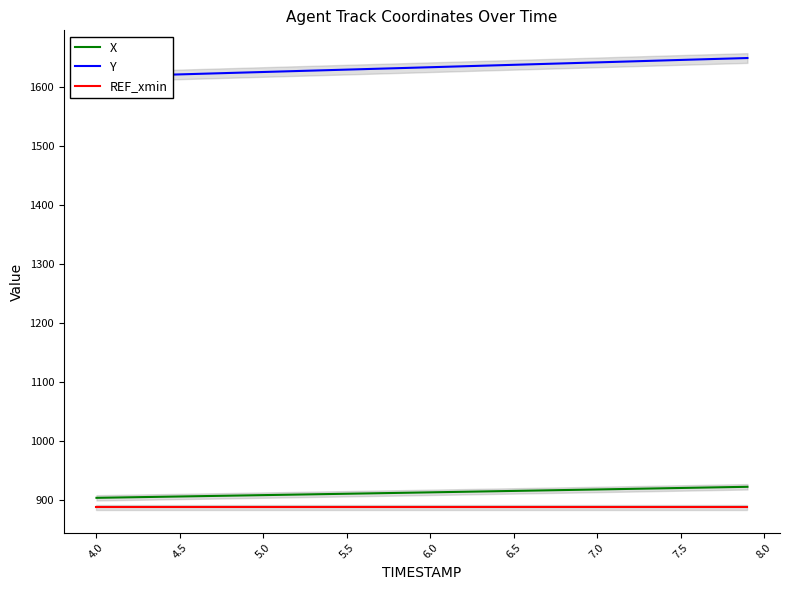

Is it true that X equals 288.8 at 5.5?

False